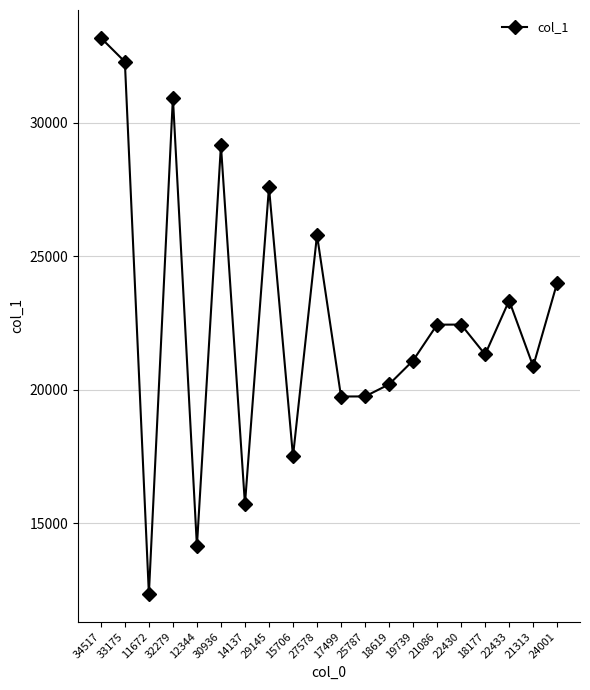

Between 34517 and 15706, which is larger?

34517